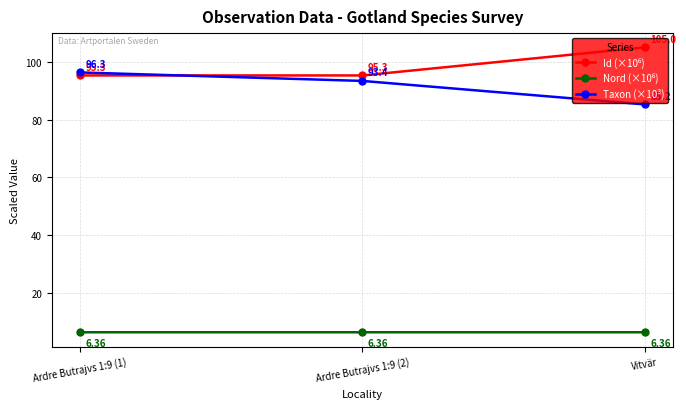

What is the spread (max minus min) of values at Ardre Butrajvs 1:9 (2)?

88.9